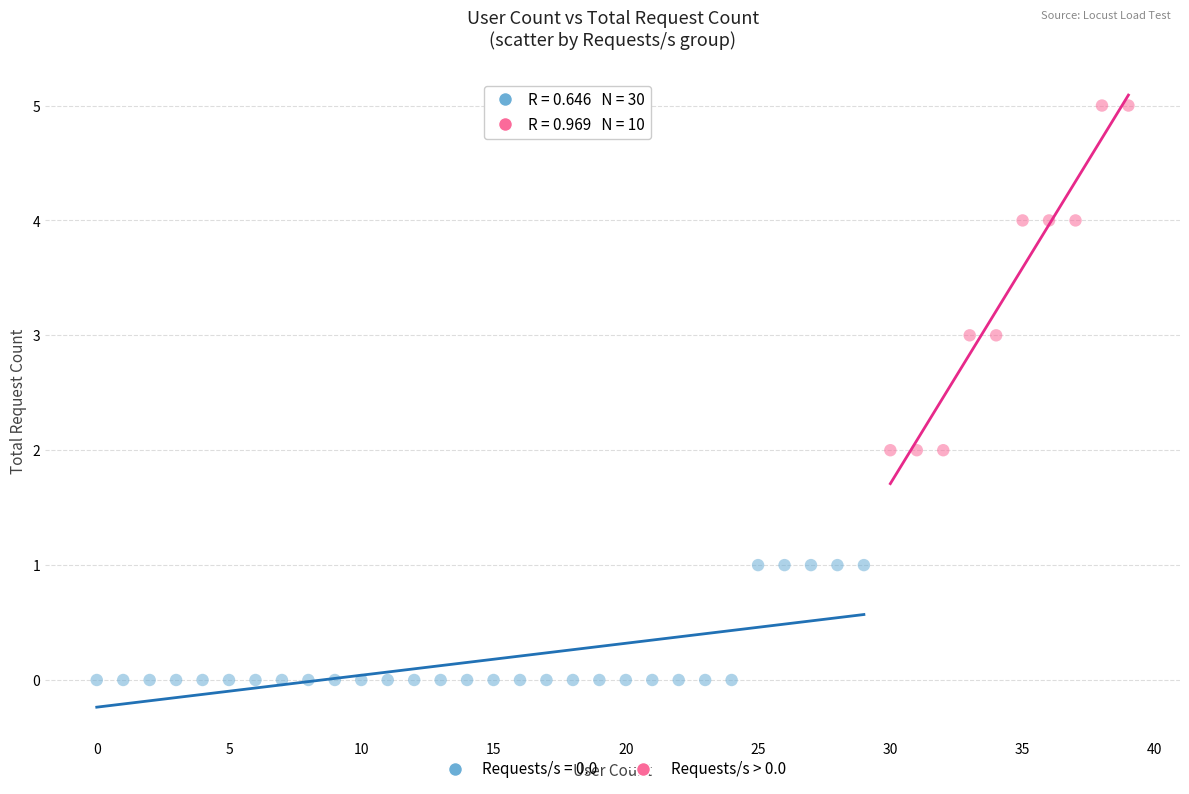

Which series has the widest spread of Y values?

Requests/s > 0.0